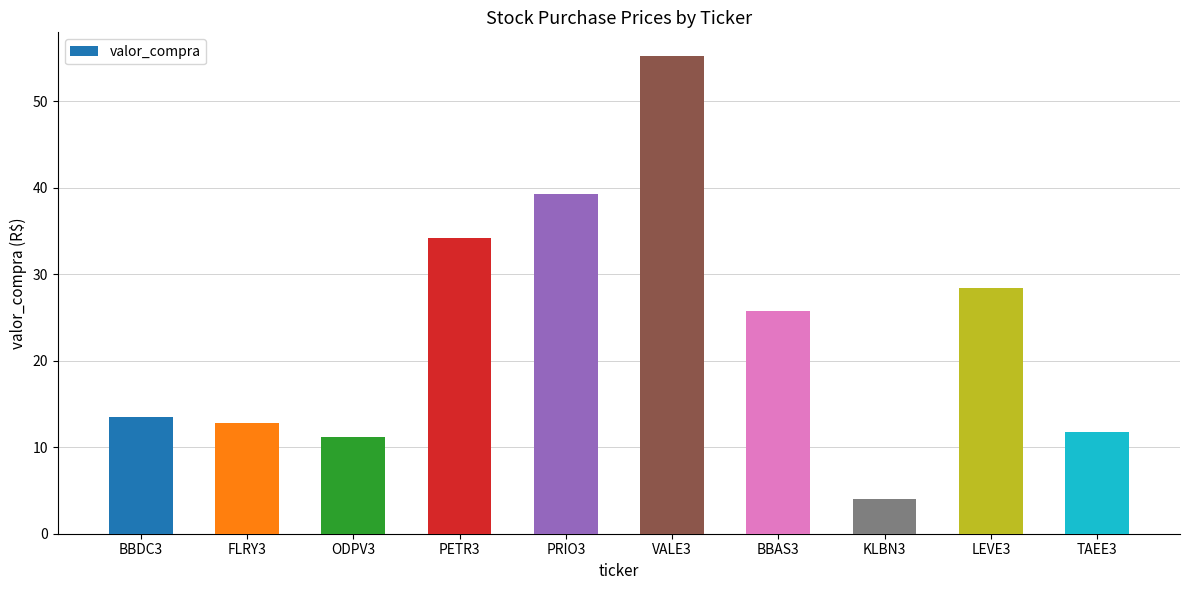

True or false: the data shows 17.7 at VALE3.

False